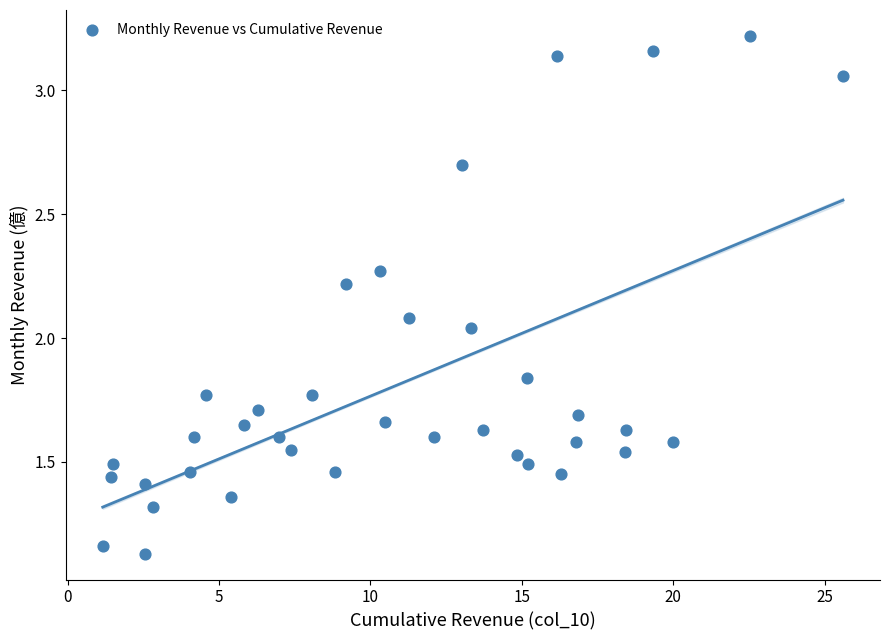

What is the range of X values (max minus min)?

24.4